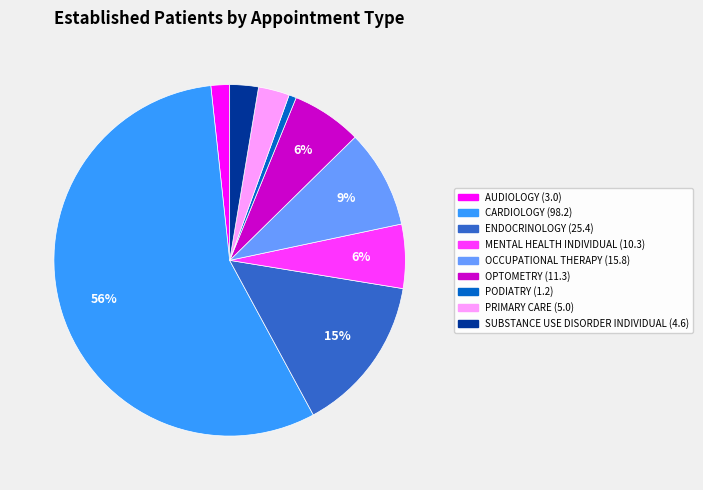

To the nearest percent, what is the average slice percentage?

11%